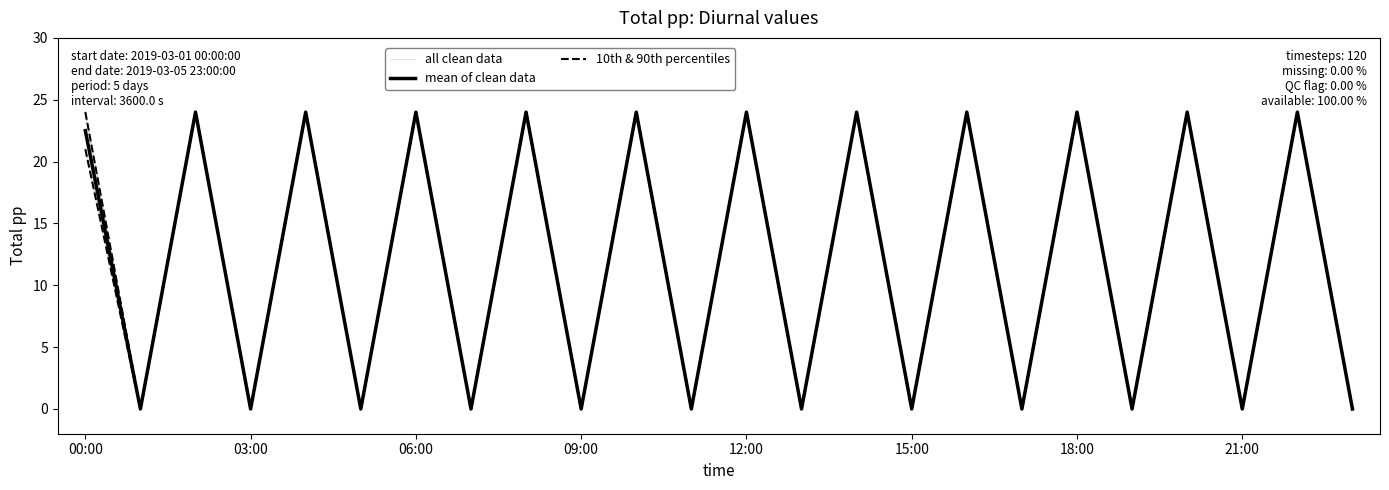

True or false: all clean data has a value of 33.5 at 12:00.

False